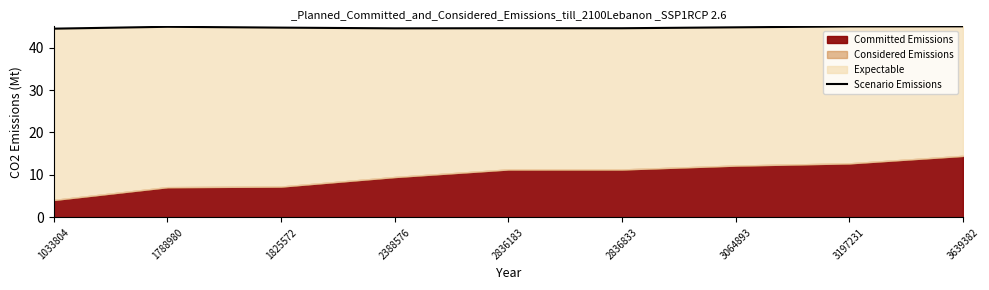

What is the greatest value displayed?

45.0